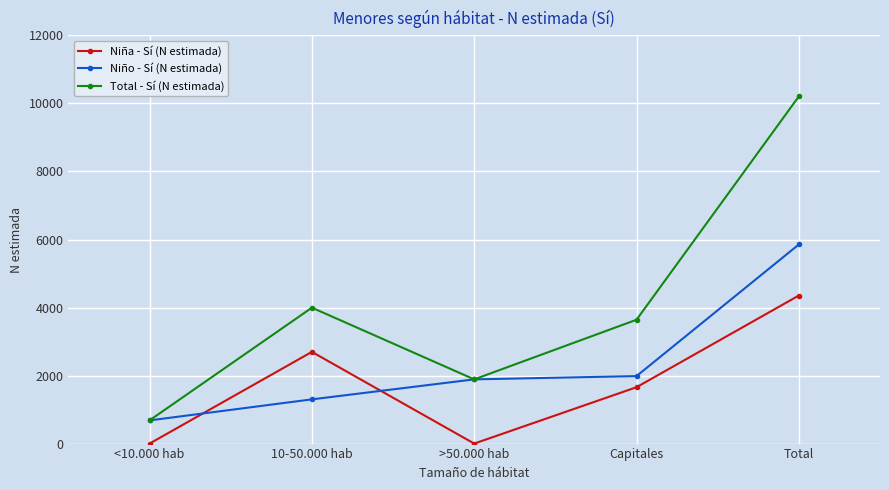

Rank the series at 10-50.000 hab from highest to lowest value.

Total - Sí (N estimada), Niña - Sí (N estimada), Niño - Sí (N estimada)